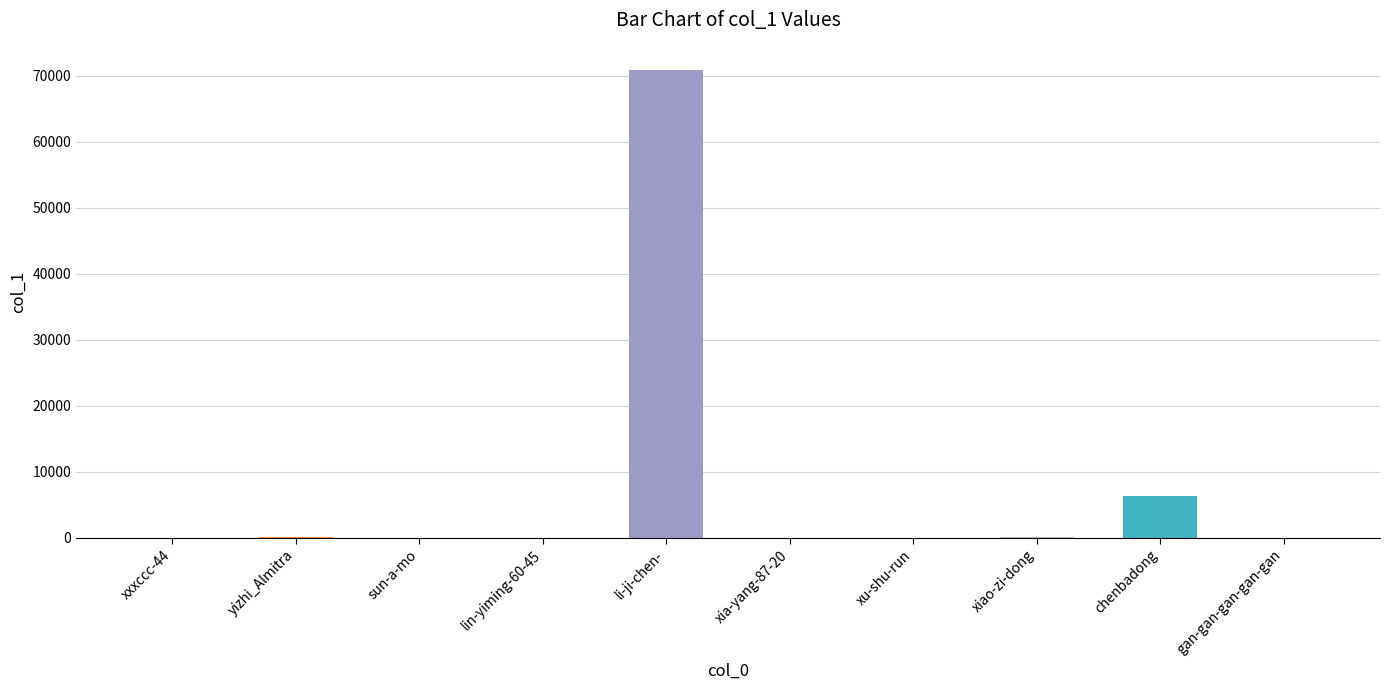

How many categories are shown in the chart?

10